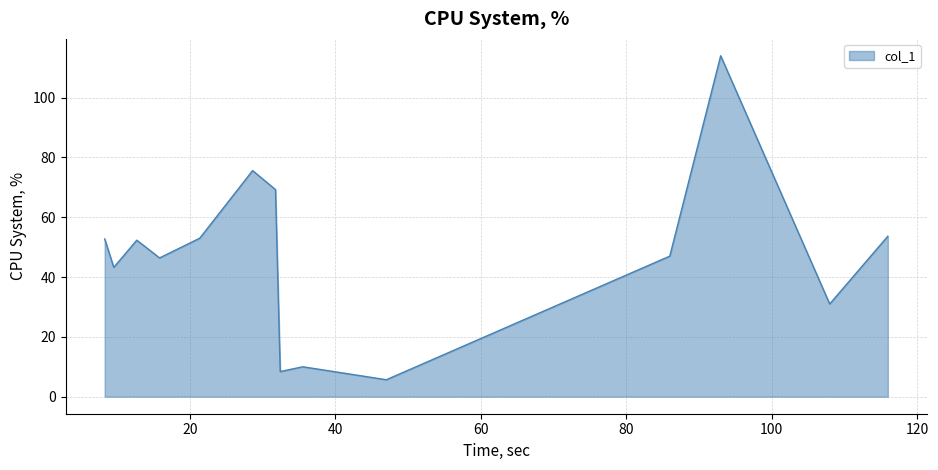

How many interior local peaks (higher than both neighbors) does the data have?

4